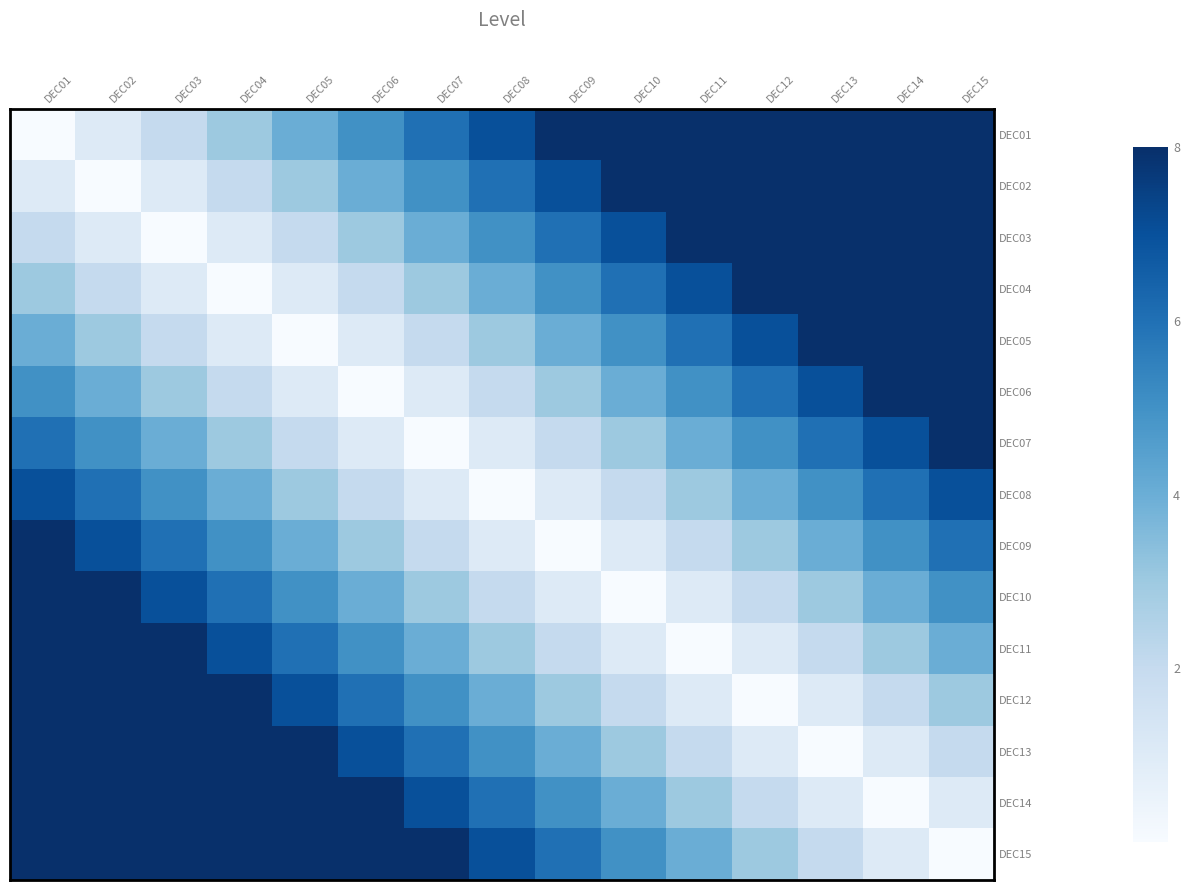

Reading left to right, transcribe all the data shown in this chart.

DEC01: DEC01=0	DEC02=1	DEC03=2	DEC04=3	DEC05=4	DEC06=5	DEC07=6	DEC08=7	DEC09=8	DEC10=8	DEC11=8	DEC12=8	DEC13=8	DEC14=8	DEC15=8
DEC02: DEC01=1	DEC02=0	DEC03=1	DEC04=2	DEC05=3	DEC06=4	DEC07=5	DEC08=6	DEC09=7	DEC10=8	DEC11=8	DEC12=8	DEC13=8	DEC14=8	DEC15=8
DEC03: DEC01=2	DEC02=1	DEC03=0	DEC04=1	DEC05=2	DEC06=3	DEC07=4	DEC08=5	DEC09=6	DEC10=7	DEC11=8	DEC12=8	DEC13=8	DEC14=8	DEC15=8
DEC04: DEC01=3	DEC02=2	DEC03=1	DEC04=0	DEC05=1	DEC06=2	DEC07=3	DEC08=4	DEC09=5	DEC10=6	DEC11=7	DEC12=8	DEC13=8	DEC14=8	DEC15=8
DEC05: DEC01=4	DEC02=3	DEC03=2	DEC04=1	DEC05=0	DEC06=1	DEC07=2	DEC08=3	DEC09=4	DEC10=5	DEC11=6	DEC12=7	DEC13=8	DEC14=8	DEC15=8
DEC06: DEC01=5	DEC02=4	DEC03=3	DEC04=2	DEC05=1	DEC06=0	DEC07=1	DEC08=2	DEC09=3	DEC10=4	DEC11=5	DEC12=6	DEC13=7	DEC14=8	DEC15=8
DEC07: DEC01=6	DEC02=5	DEC03=4	DEC04=3	DEC05=2	DEC06=1	DEC07=0	DEC08=1	DEC09=2	DEC10=3	DEC11=4	DEC12=5	DEC13=6	DEC14=7	DEC15=8
DEC08: DEC01=7	DEC02=6	DEC03=5	DEC04=4	DEC05=3	DEC06=2	DEC07=1	DEC08=0	DEC09=1	DEC10=2	DEC11=3	DEC12=4	DEC13=5	DEC14=6	DEC15=7
DEC09: DEC01=8	DEC02=7	DEC03=6	DEC04=5	DEC05=4	DEC06=3	DEC07=2	DEC08=1	DEC09=0	DEC10=1	DEC11=2	DEC12=3	DEC13=4	DEC14=5	DEC15=6
DEC10: DEC01=8	DEC02=8	DEC03=7	DEC04=6	DEC05=5	DEC06=4	DEC07=3	DEC08=2	DEC09=1	DEC10=0	DEC11=1	DEC12=2	DEC13=3	DEC14=4	DEC15=5
DEC11: DEC01=8	DEC02=8	DEC03=8	DEC04=7	DEC05=6	DEC06=5	DEC07=4	DEC08=3	DEC09=2	DEC10=1	DEC11=0	DEC12=1	DEC13=2	DEC14=3	DEC15=4
DEC12: DEC01=8	DEC02=8	DEC03=8	DEC04=8	DEC05=7	DEC06=6	DEC07=5	DEC08=4	DEC09=3	DEC10=2	DEC11=1	DEC12=0	DEC13=1	DEC14=2	DEC15=3
DEC13: DEC01=8	DEC02=8	DEC03=8	DEC04=8	DEC05=8	DEC06=7	DEC07=6	DEC08=5	DEC09=4	DEC10=3	DEC11=2	DEC12=1	DEC13=0	DEC14=1	DEC15=2
DEC14: DEC01=8	DEC02=8	DEC03=8	DEC04=8	DEC05=8	DEC06=8	DEC07=7	DEC08=6	DEC09=5	DEC10=4	DEC11=3	DEC12=2	DEC13=1	DEC14=0	DEC15=1
DEC15: DEC01=8	DEC02=8	DEC03=8	DEC04=8	DEC05=8	DEC06=8	DEC07=8	DEC08=7	DEC09=6	DEC10=5	DEC11=4	DEC12=3	DEC13=2	DEC14=1	DEC15=0